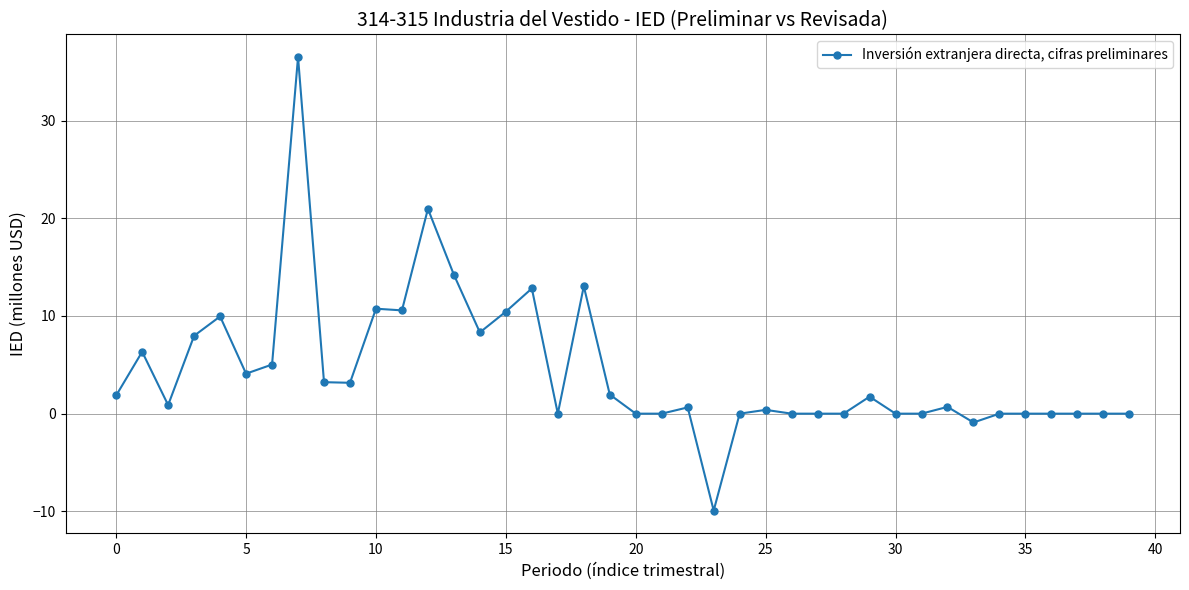

What is the value of the 6th point from the left?

4.1